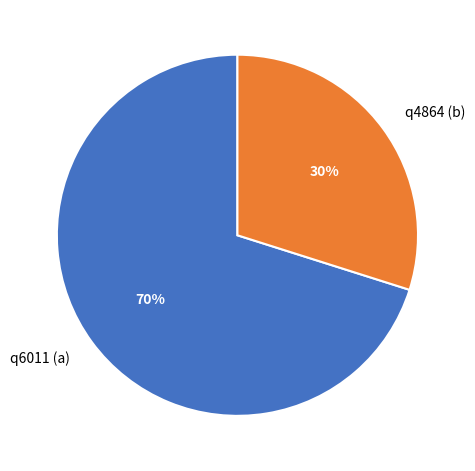

The q4864 (b) slice represents 39% of the pie. True or false?

False